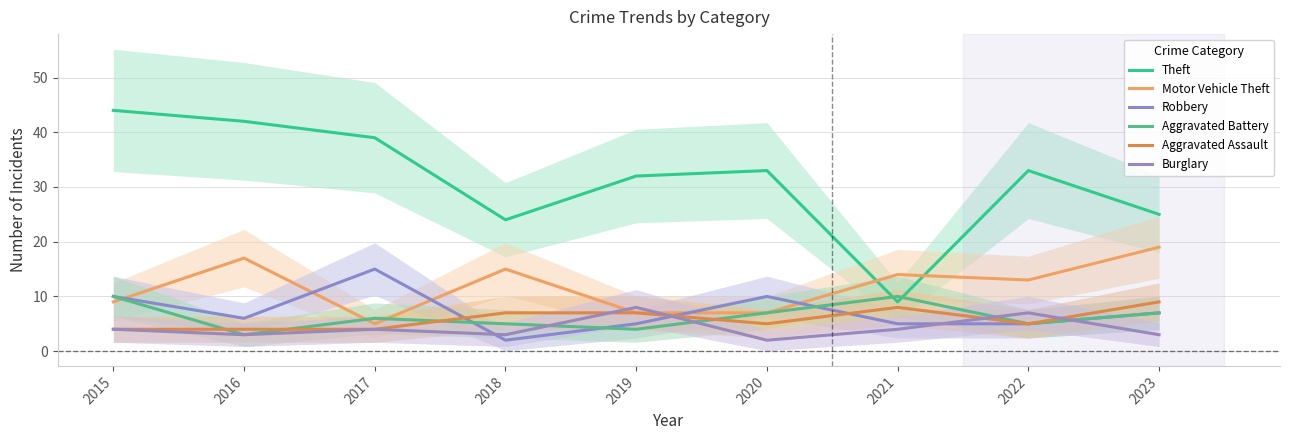

List the labels in order of Aggravated Assault value, smallest first.

2015, 2016, 2017, 2020, 2022, 2018, 2019, 2021, 2023